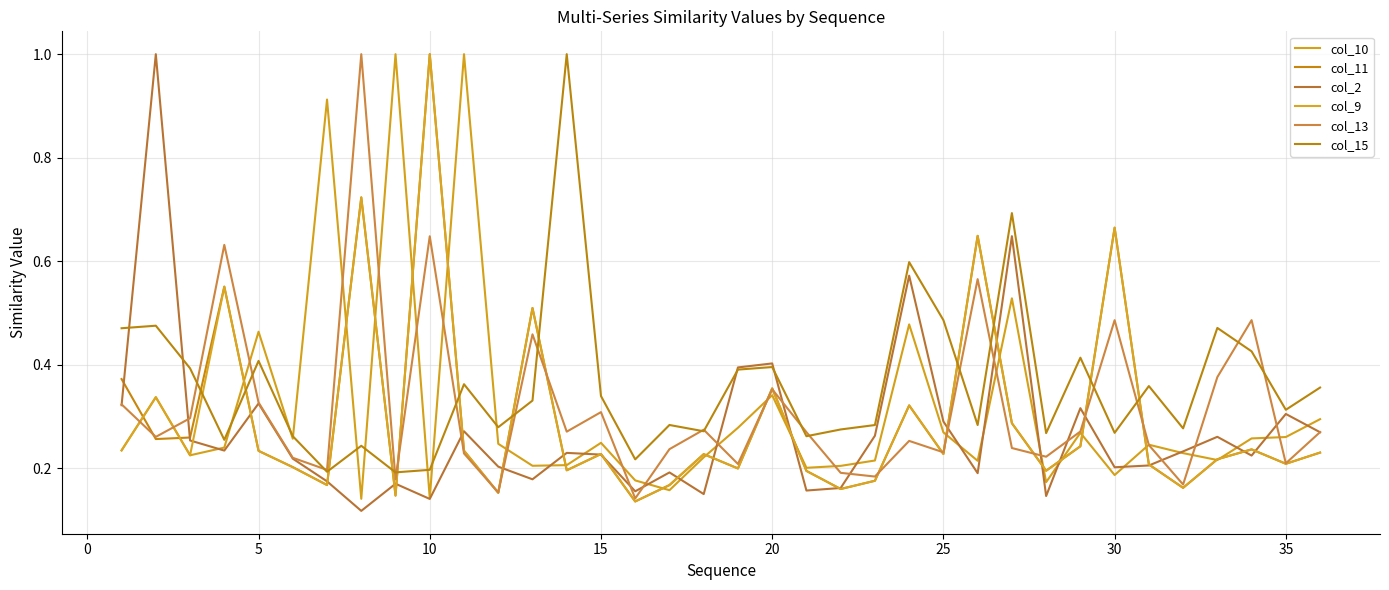

Does the chart have visible grid lines?

Yes